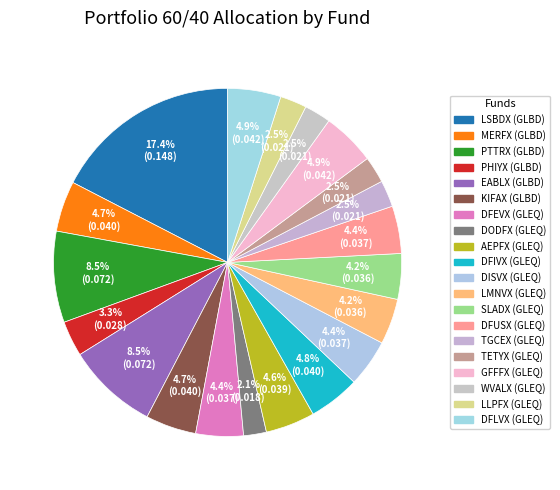

To the nearest percent, what is the average slice percentage?

5%